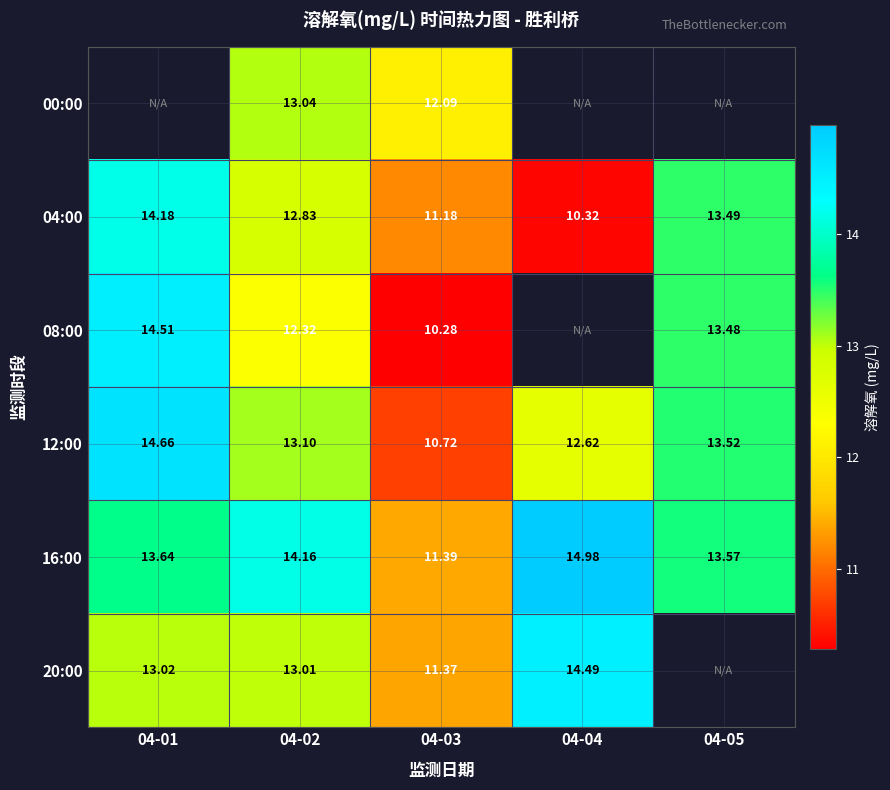

Is the value of 00:00 at 04-02 greater than the value of 08:00 at 04-01?

No